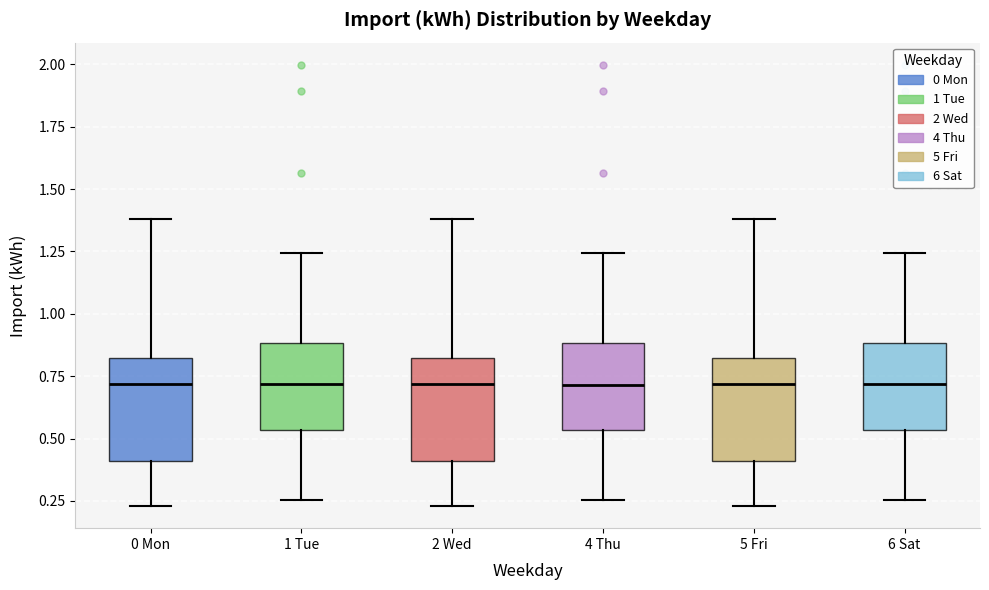

Reading left to right, transcribe this box plot: for each box, give where its median line is, the range the box spans, and where its two whiskers end, as read against the y-axis. The values are not printed on the chart, so give them approximately, as read against the axis.

0 Mon: median 0.70, box 0.40 to 0.80, whiskers 0.25 to 1.40
1 Tue: median 0.70, box 0.55 to 0.90, whiskers 0.25 to 1.25
2 Wed: median 0.70, box 0.40 to 0.80, whiskers 0.25 to 1.40
4 Thu: median 0.70, box 0.55 to 0.90, whiskers 0.25 to 1.25
5 Fri: median 0.70, box 0.40 to 0.80, whiskers 0.25 to 1.40
6 Sat: median 0.70, box 0.55 to 0.90, whiskers 0.25 to 1.25